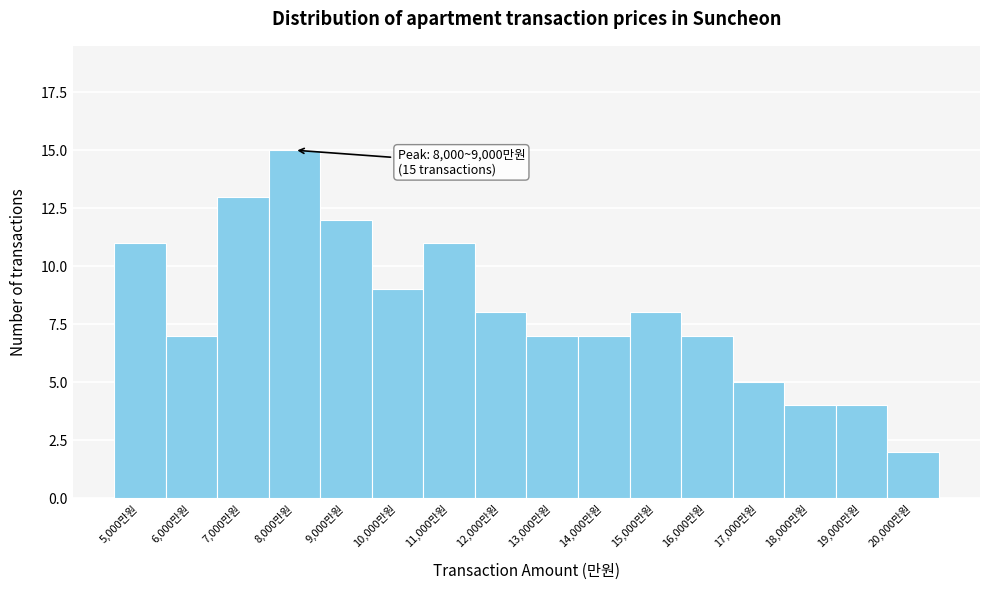

Reading left to right, what are all the values shown in this chart?

11	7	13	15	12	9	11	8	7	7	8	7	5	4	4	2